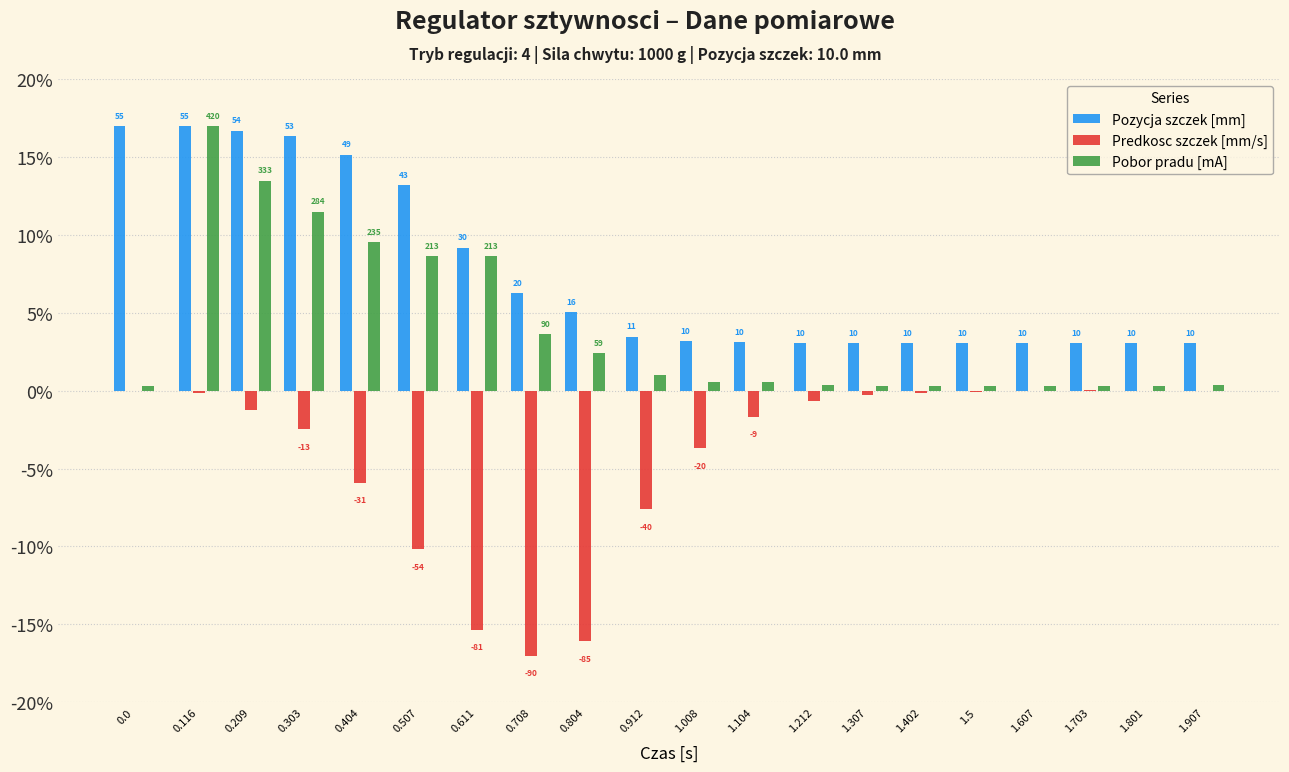

Rank the series by their average value, from lowest to highest.

Predkosc szczek [mm/s], Pobor pradu [mA], Pozycja szczek [mm]